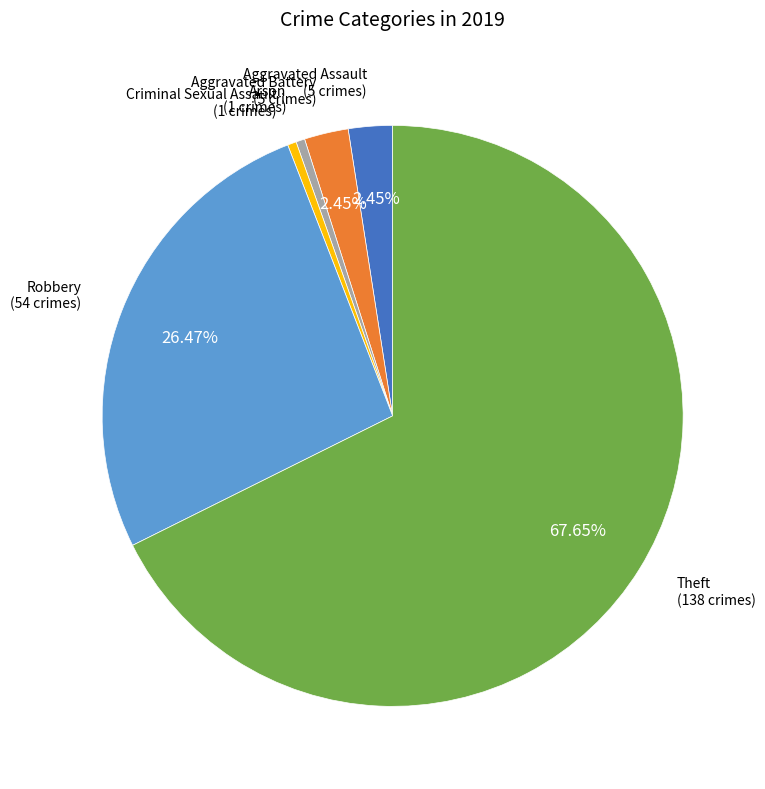

How many slices are in this pie chart?

6